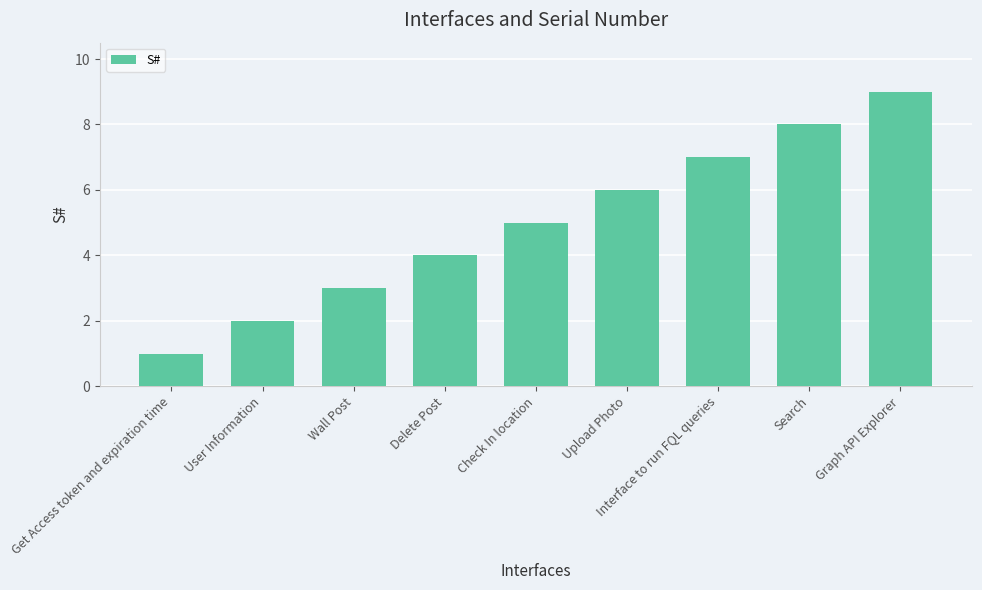

Which category has the lowest value across all series?

Get Access token and expiration time